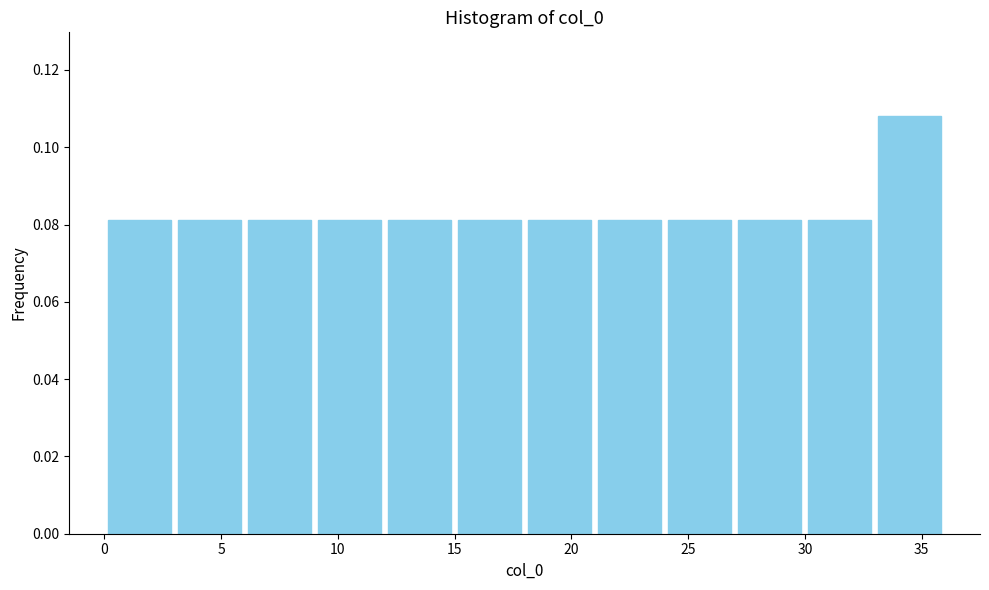

Which range on the x-axis has the tallest bar?

33 to 36